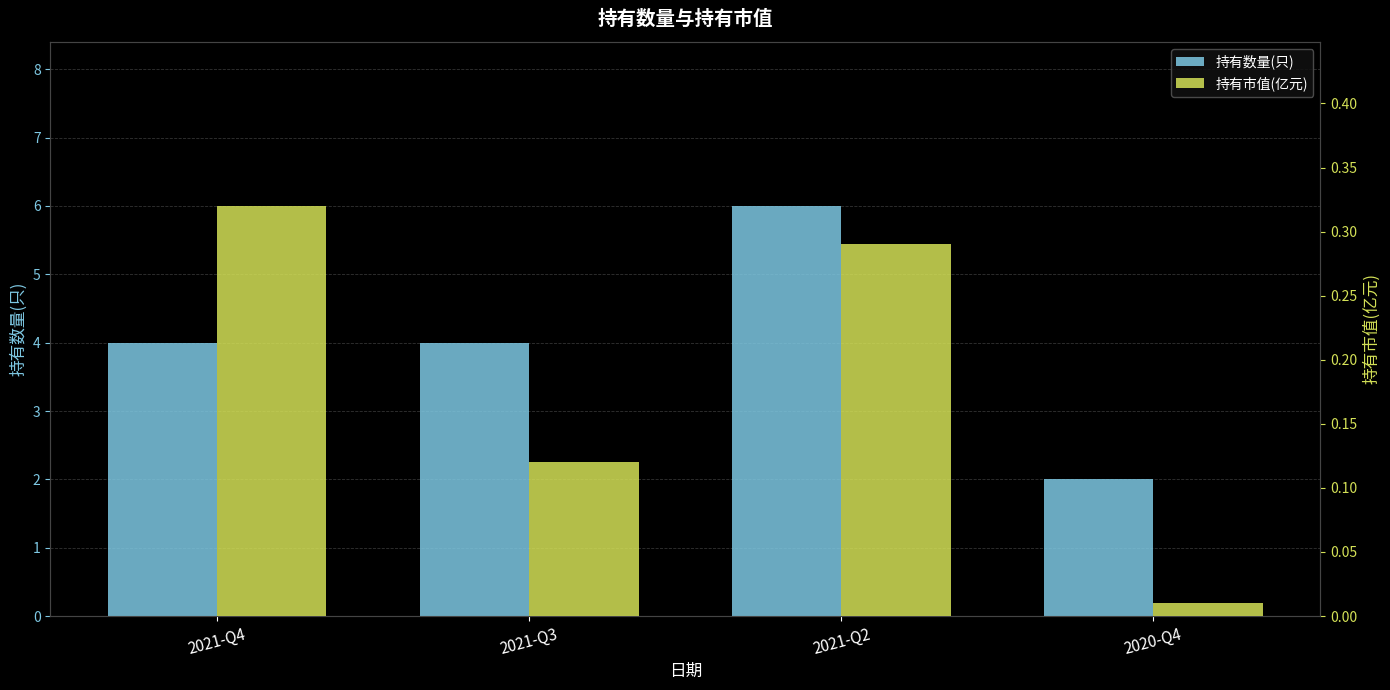

Reading left to right, transcribe all the data shown in this chart.

持有数量(只): 2021-Q4=4.0	2021-Q3=4.0	2021-Q2=6.0	2020-Q4=2.0
持有市值(亿元): 2021-Q4=0.3	2021-Q3=0.1	2021-Q2=0.3	2020-Q4=0.0